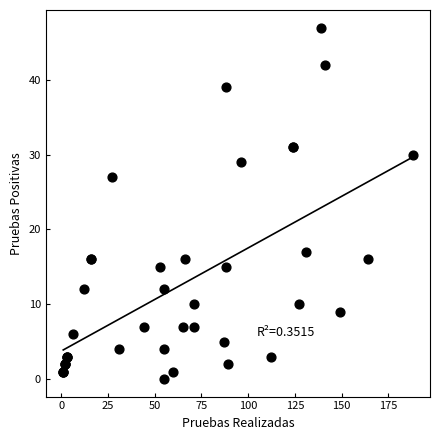

What Y value in the scatter plot is closest to 23?

27